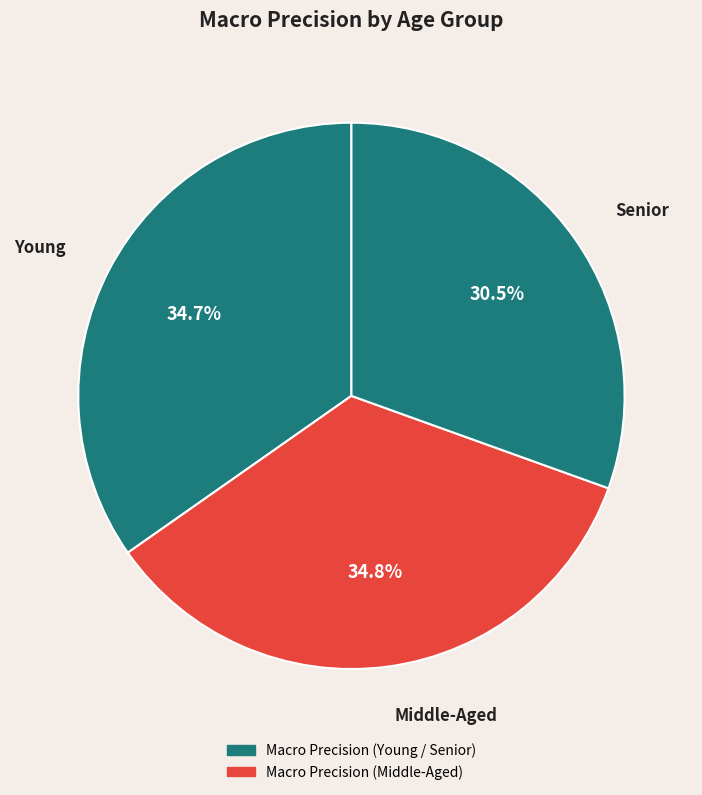

To the nearest percent, what percentage of the pie is Middle-Aged?

35%